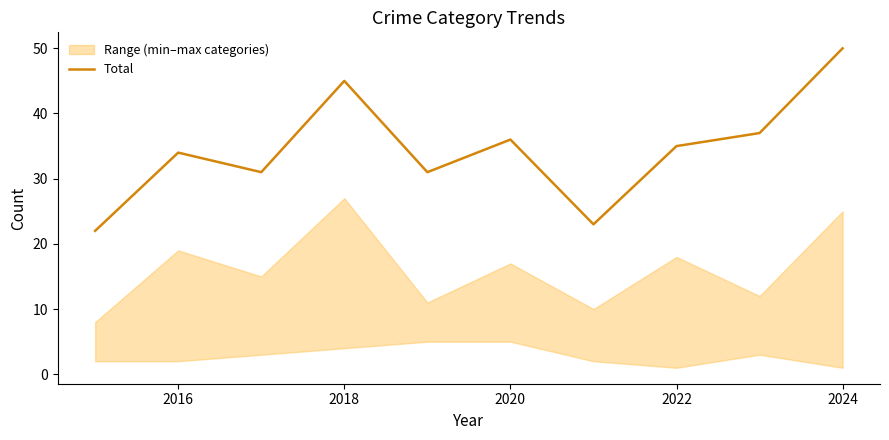

The value of Total at 2024 is 50. True or false?

True